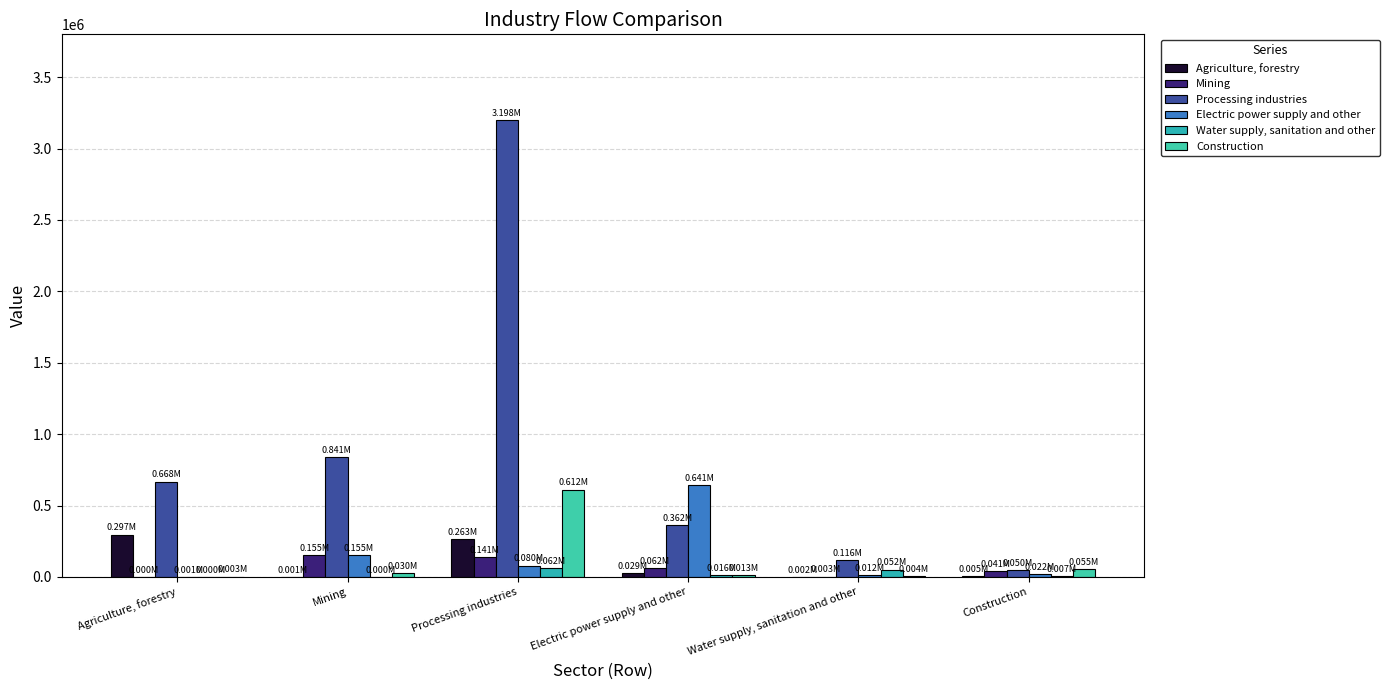

At which label does Mining first exceed 62103?

Mining